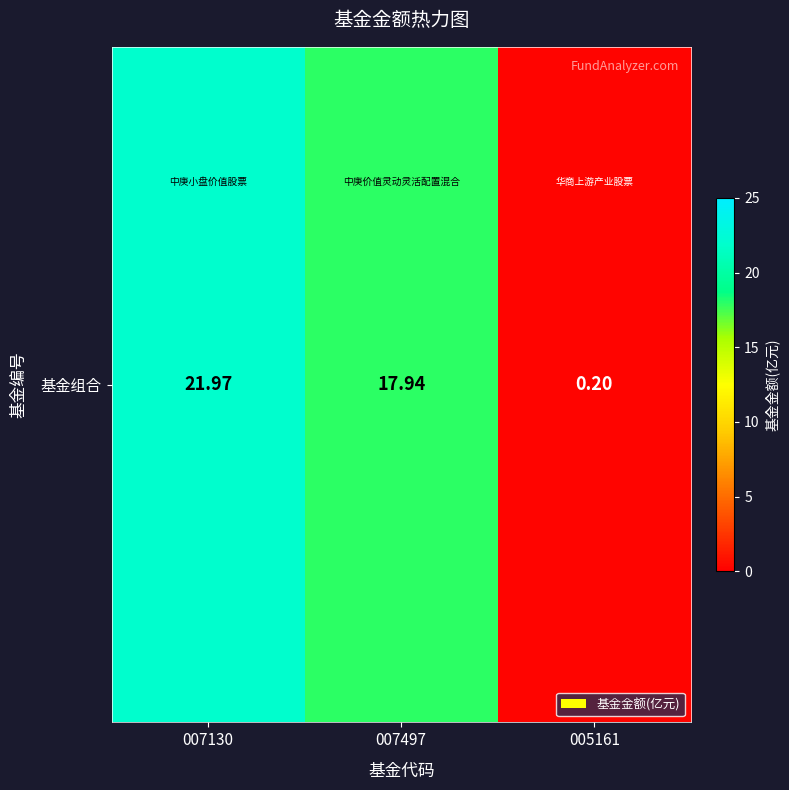

At which label does the data first exceed 17?

007130